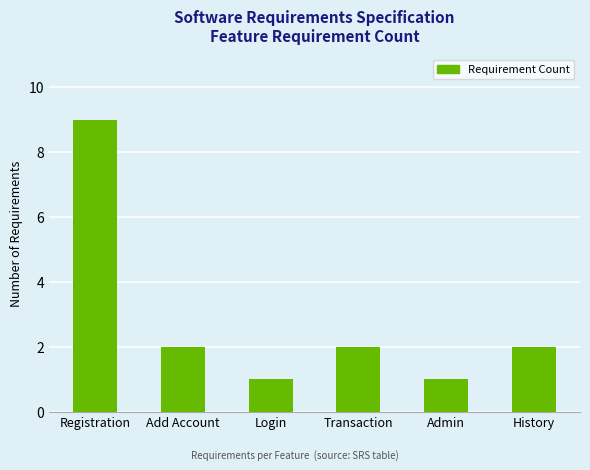

Which label corresponds to the largest value in the chart?

Registration